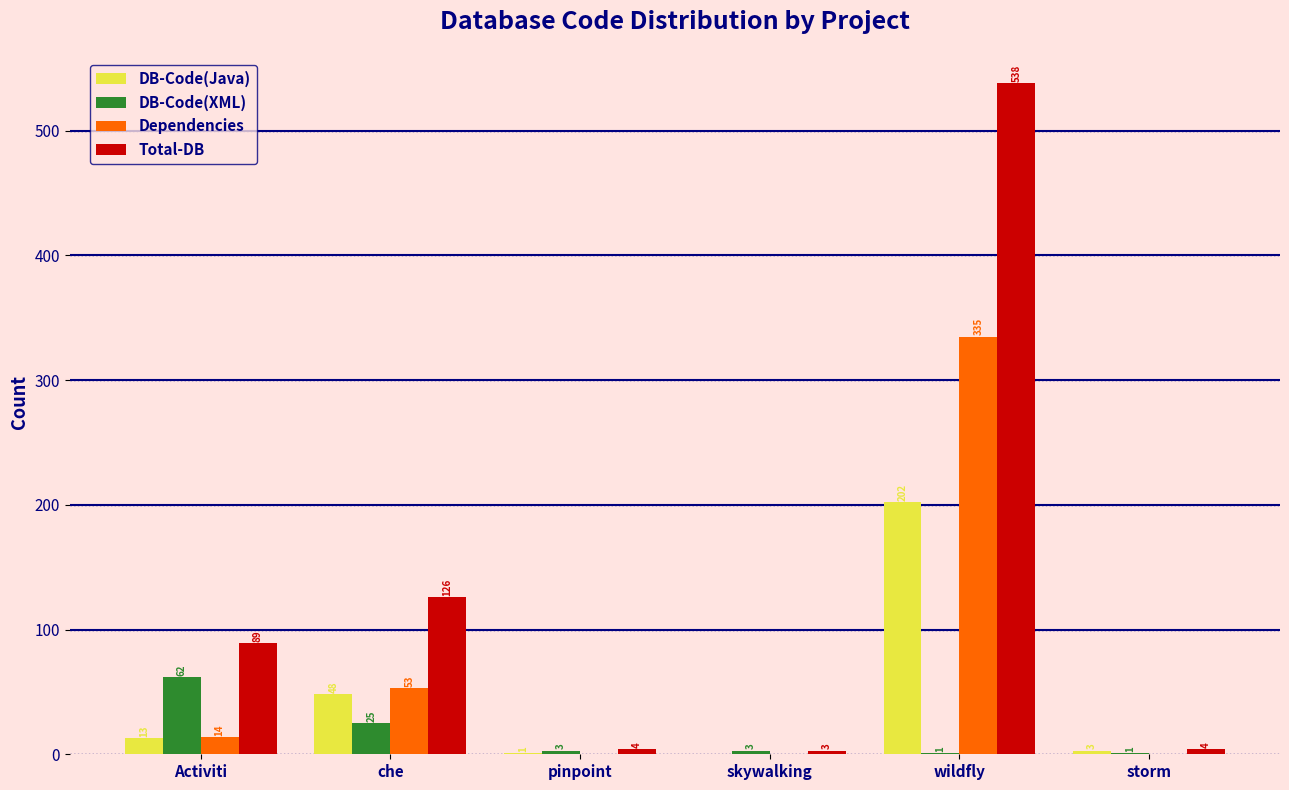

How many positive values does the Dependencies series have?

3